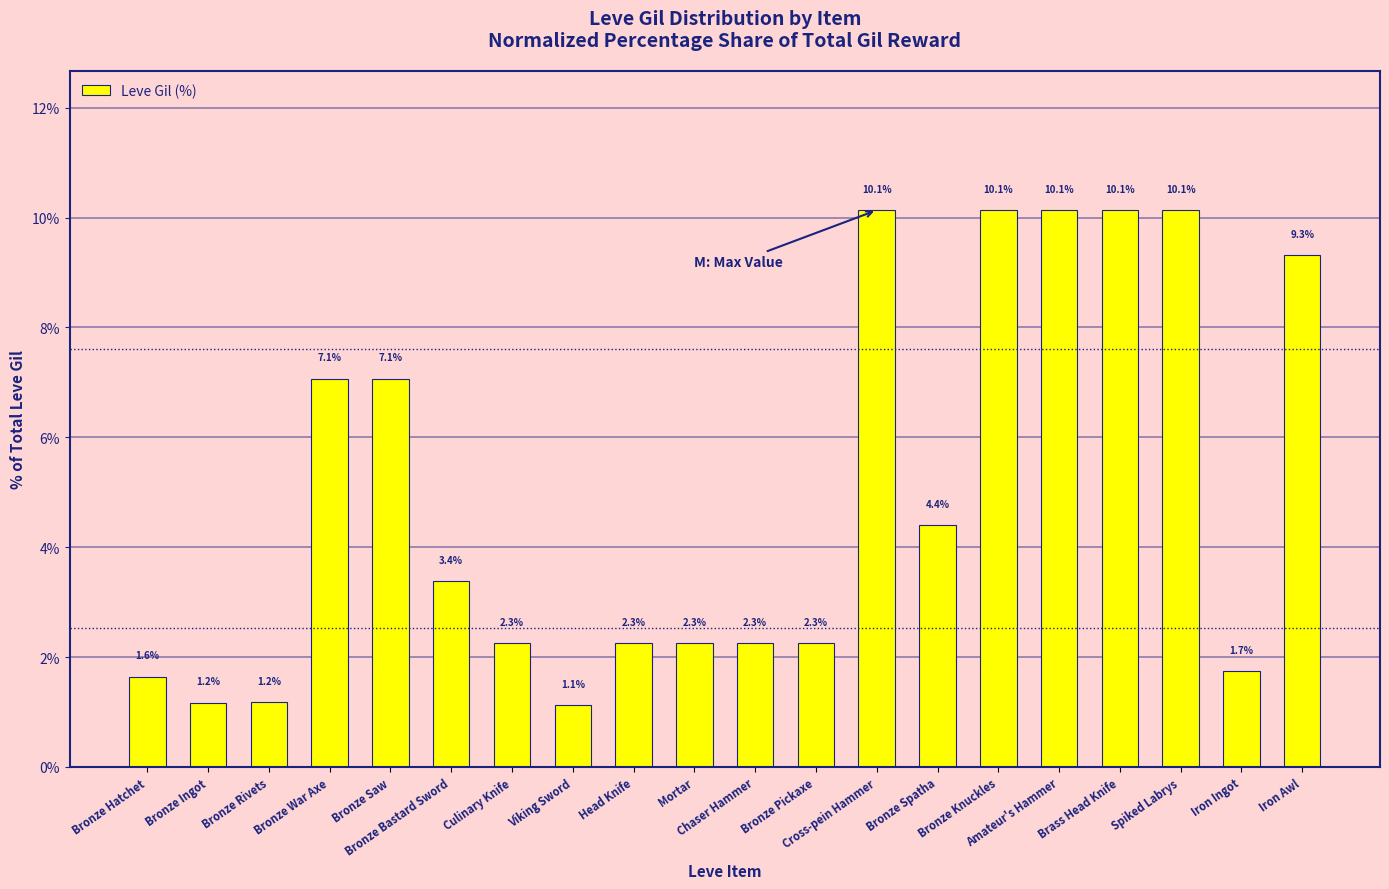

What is the value of the 6th bar from the left?

3.4